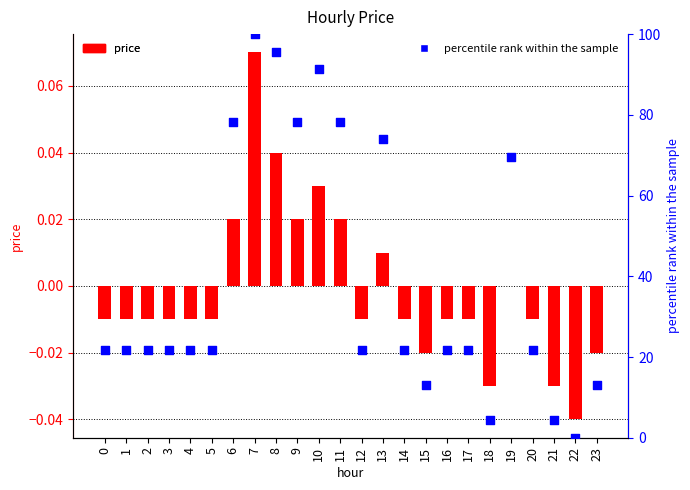

What is the total value across all series at 17?

21.7